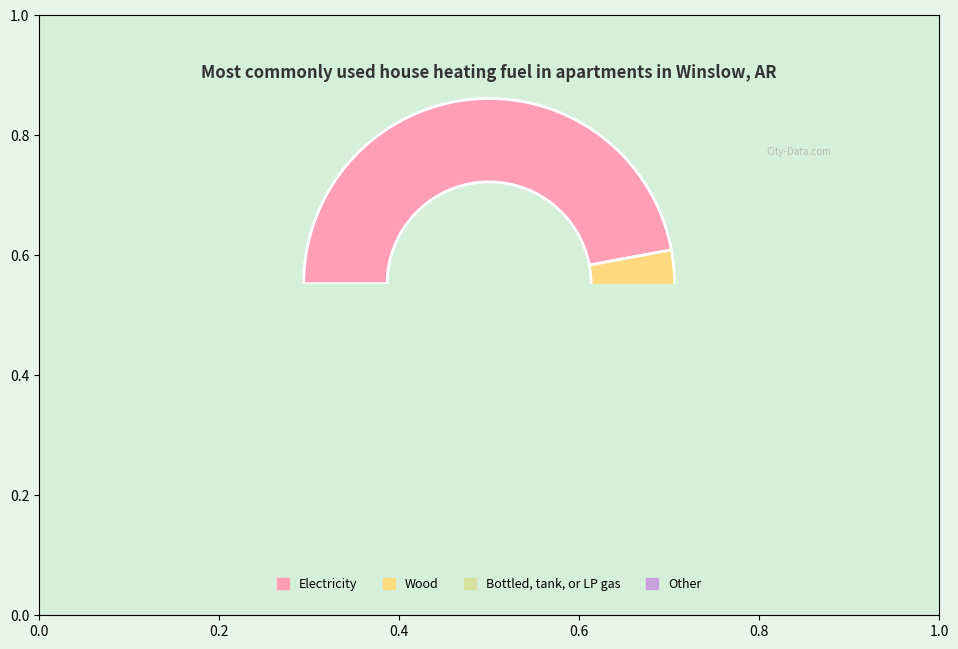

Combined, do input_a and input_b account for over 50%?

Yes